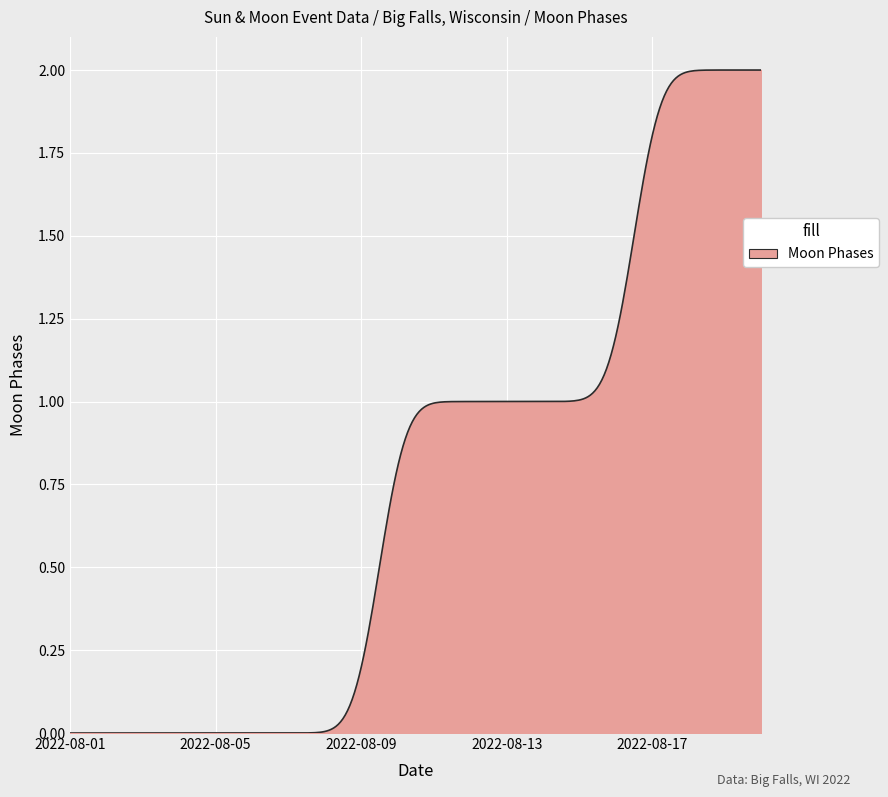

List the labels in order of value, largest first.

2022-08-17, 2022-08-18, 2022-08-19, 2022-08-20, 2022-08-10, 2022-08-11, 2022-08-12, 2022-08-13, 2022-08-14, 2022-08-15, 2022-08-16, 2022-08-01, 2022-08-02, 2022-08-03, 2022-08-04, 2022-08-05, 2022-08-06, 2022-08-07, 2022-08-08, 2022-08-09